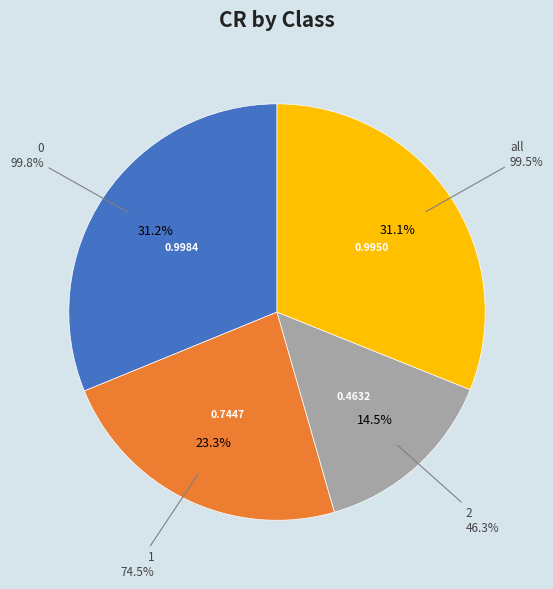

Which category has the smallest portion of the pie?

2